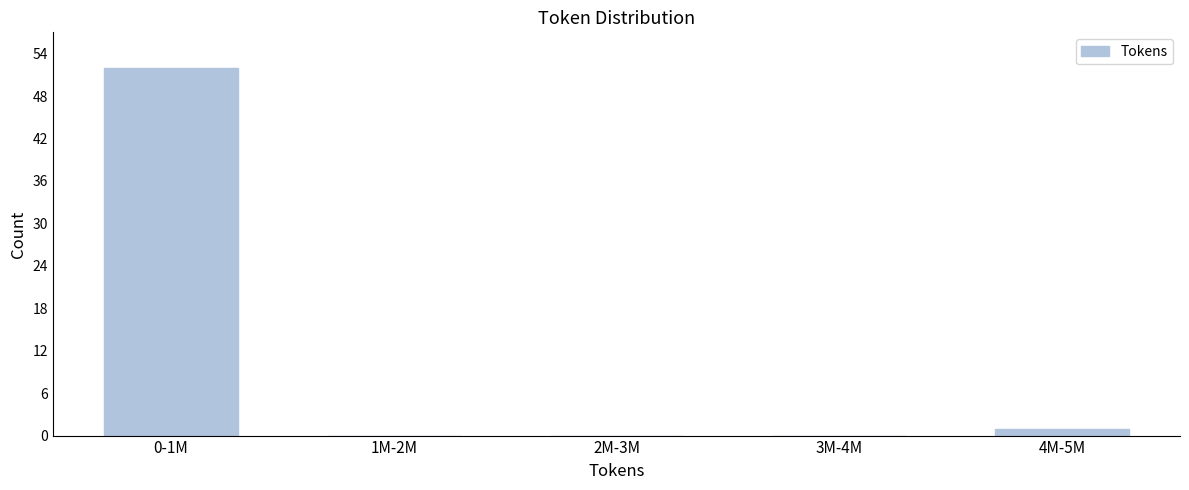

Reading left to right, extract all data points from this chart.

0-1M=52	1M-2M=0	2M-3M=0	3M-4M=0	4M-5M=1